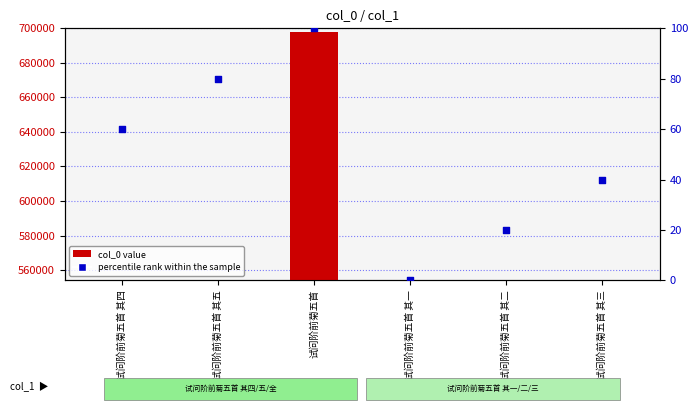

At how many categories does at least one series exceed 98359?

1